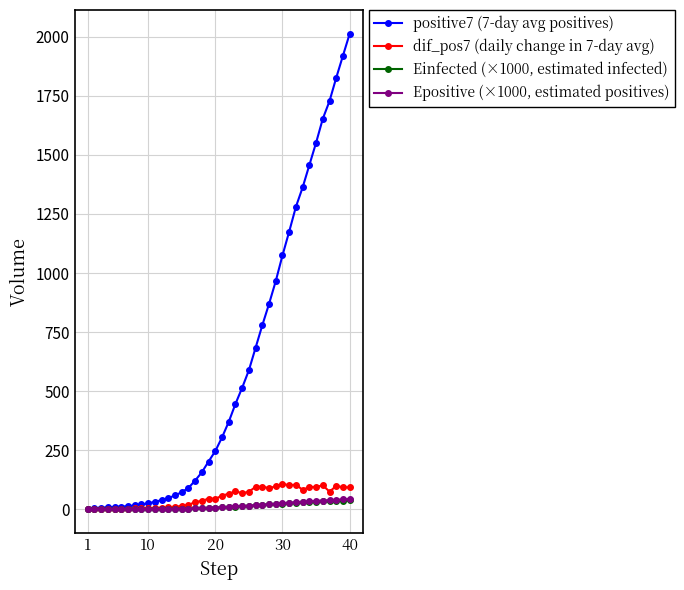

Which series has the widest spread of values?

positive7 (7-day avg positives)